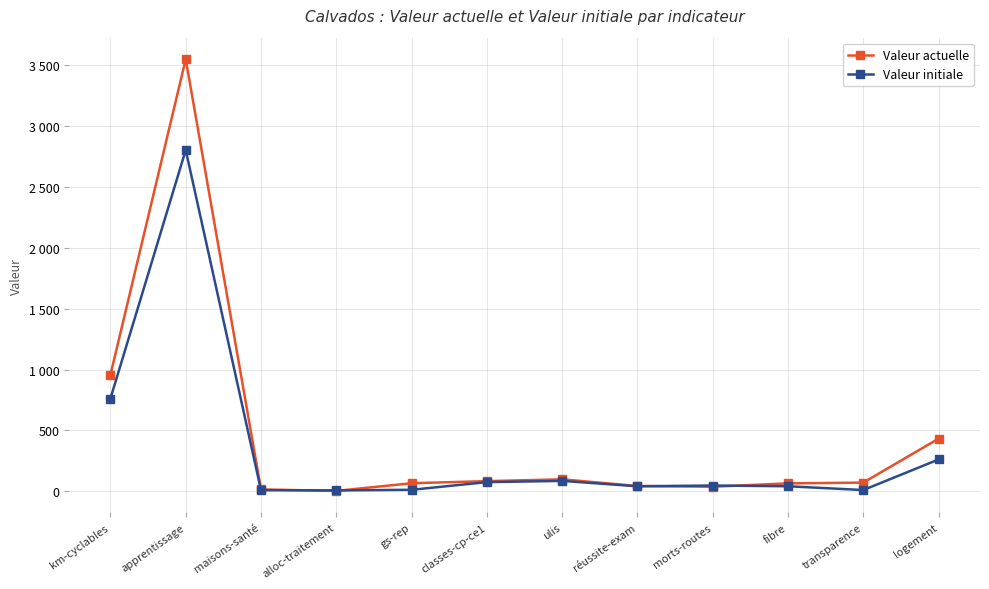

List the labels in order of Valeur initiale value, smallest first.

alloc-traitement, maisons-santé, transparence, gs-rep, réussite-exam, fibre, morts-routes, classes-cp-ce1, ulis, logement, km-cyclables, apprentissage